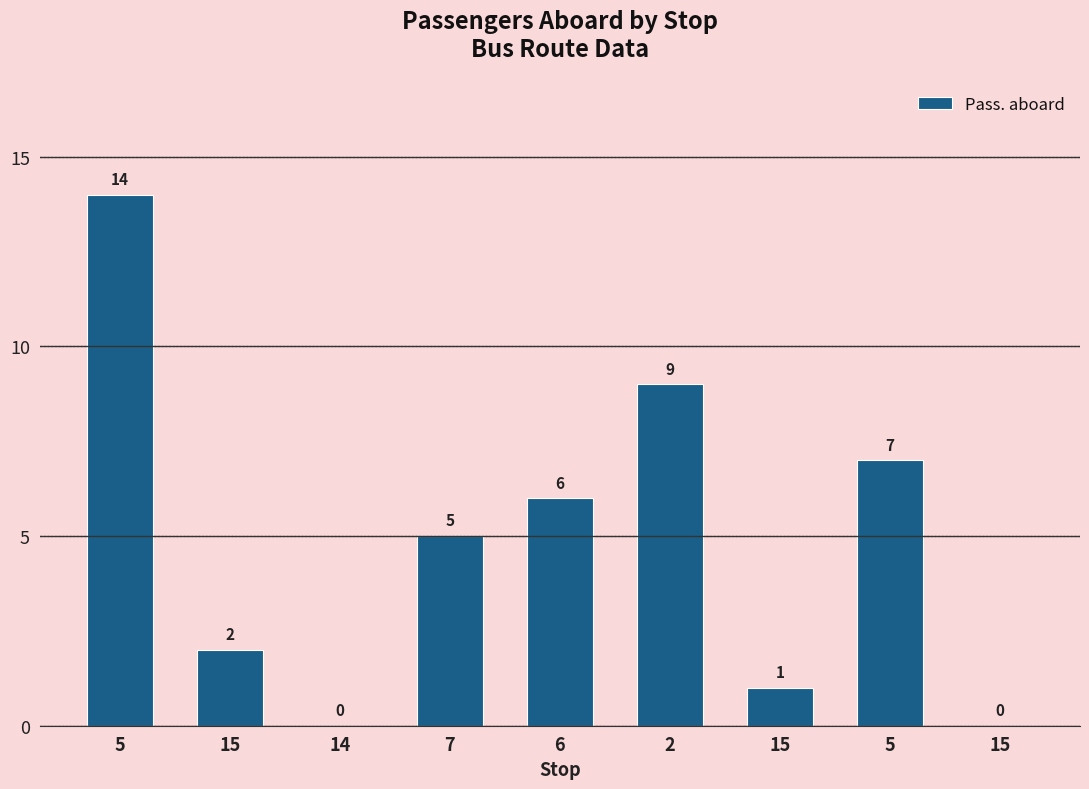

What is the sum of the values at 15 and 6?

8